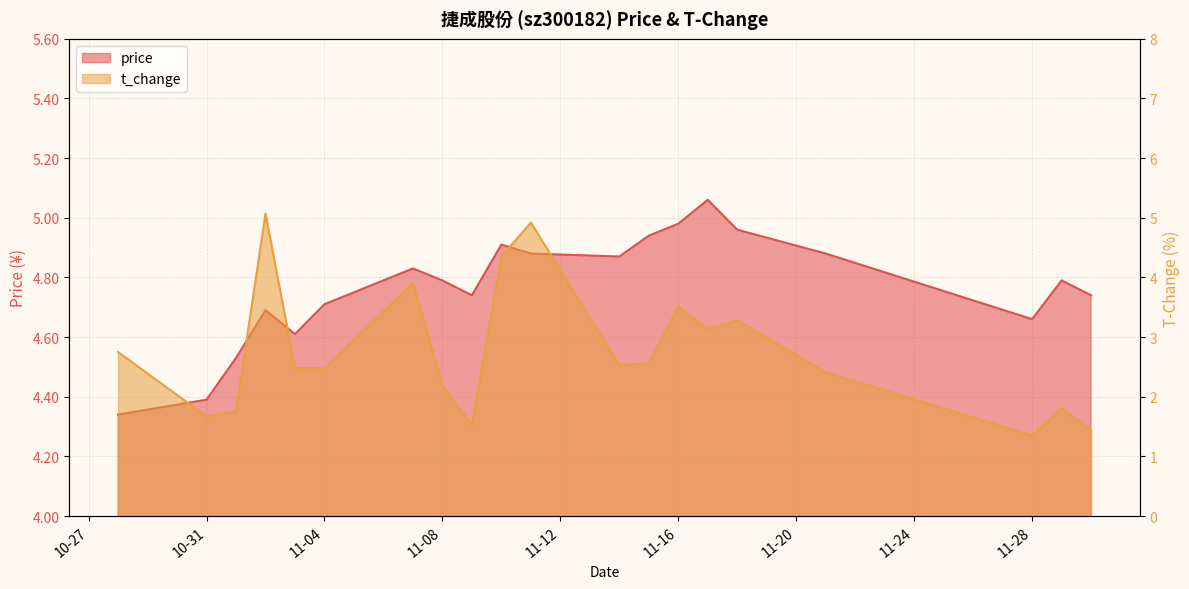

How many lines are shown in the chart?

2